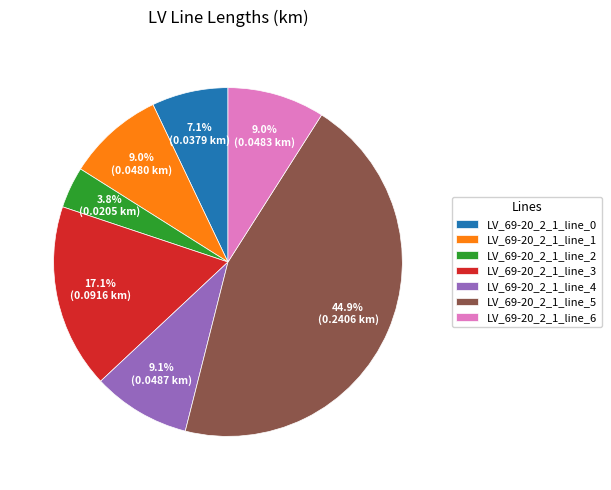

Combined, do LV_69-20_2_1_line_1 and LV_69-20_2_1_line_0 account for over 50%?

No